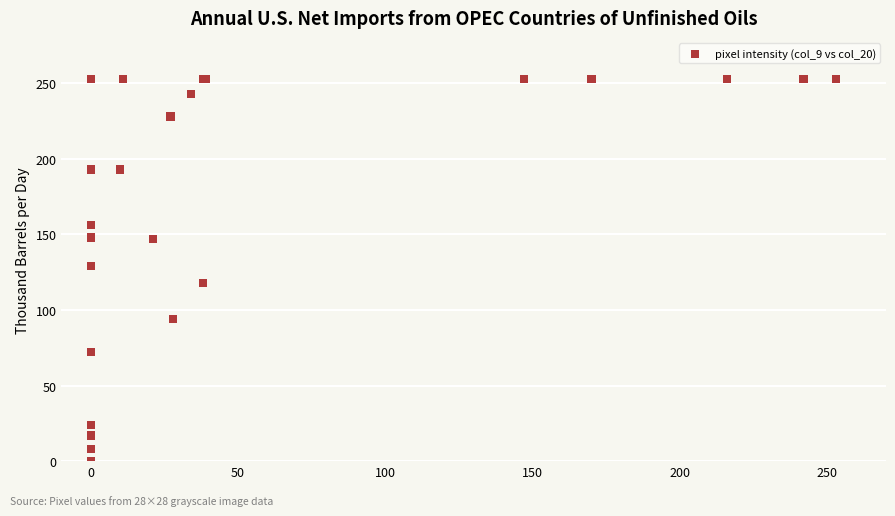

What Y value in the scatter plot is closest to 126?

129